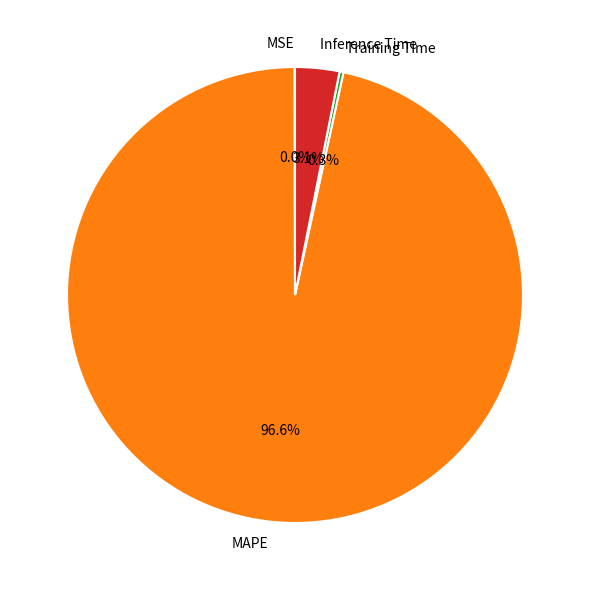

To the nearest percent, what is the average slice percentage?

25%